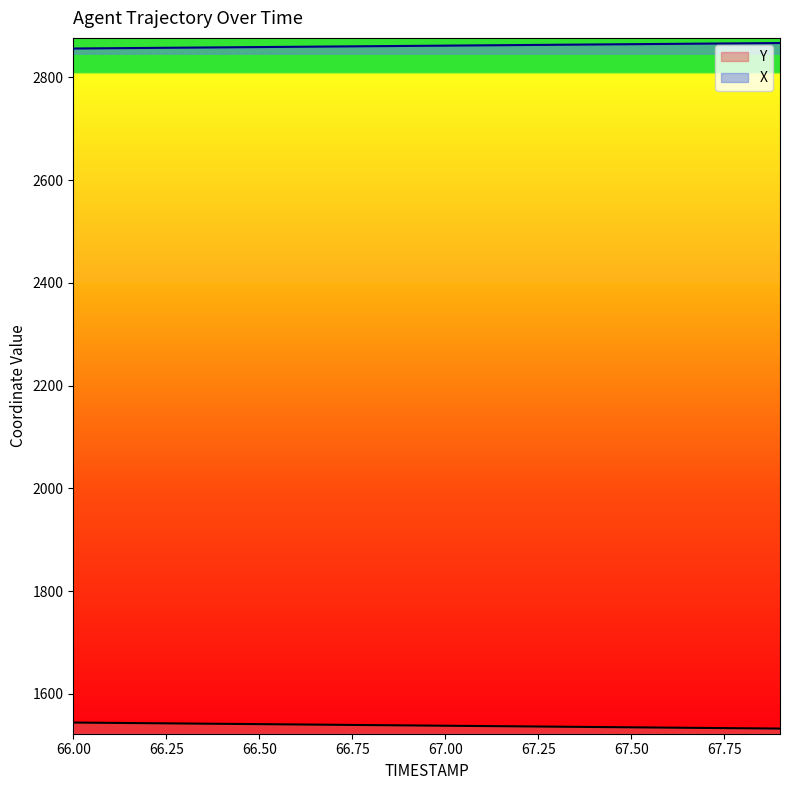

Is it true that X equals 2865.8 at 67.7?

True